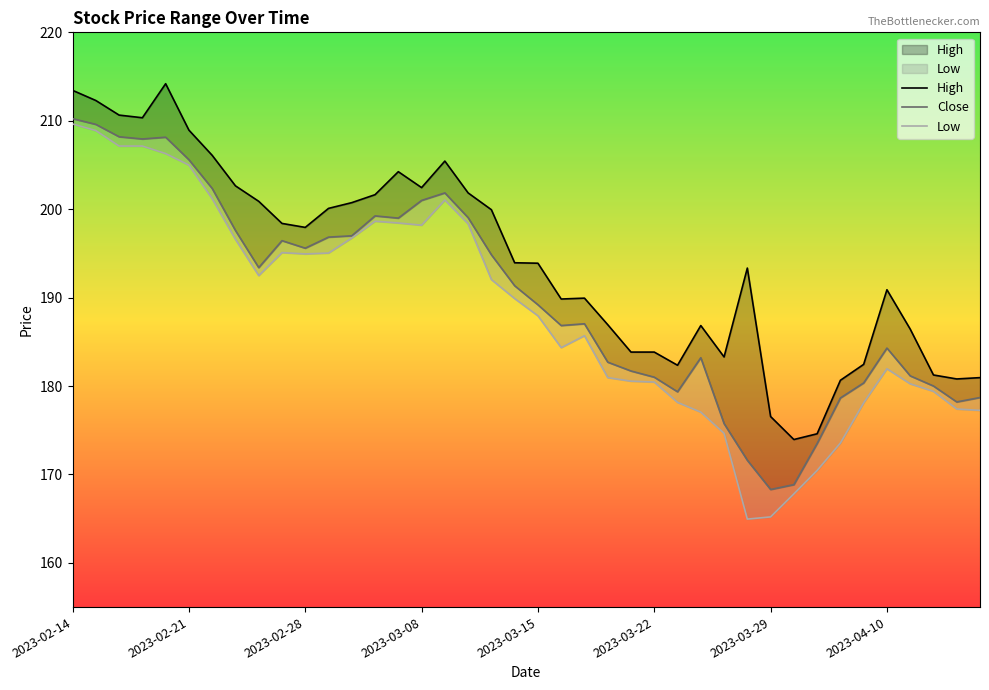

True or false: Close and High cross at least once.

False